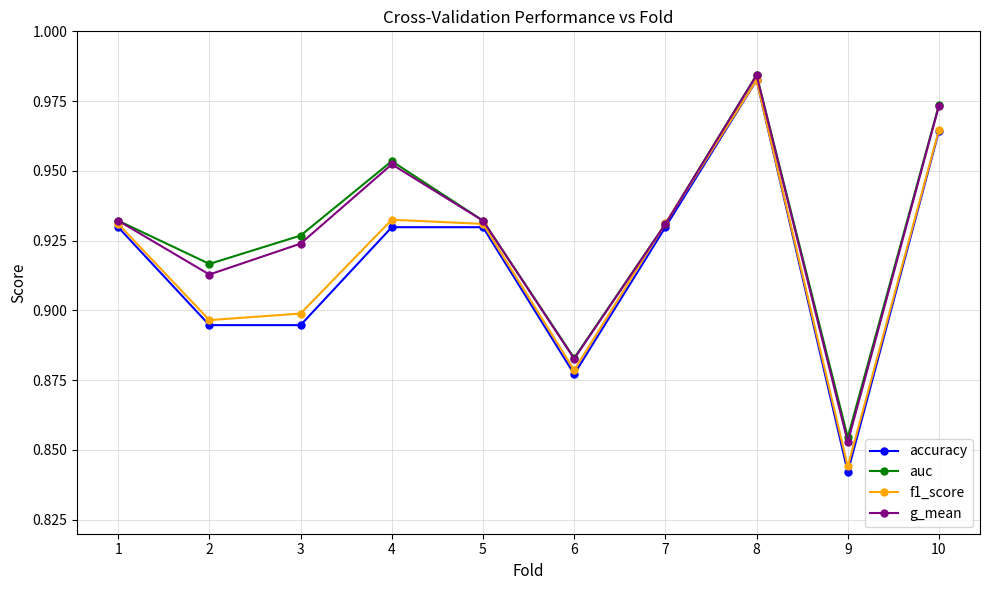

Count the f1_score values in the range 0 to 1.

10